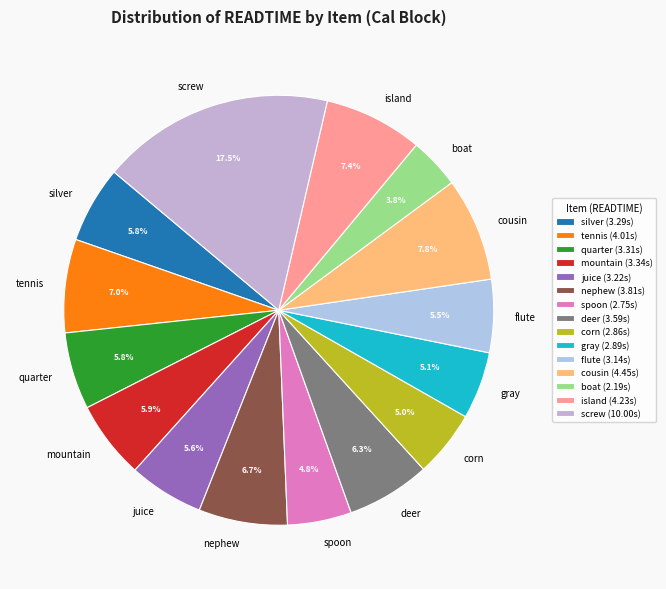

Combined, do island and cousin account for over 50%?

No